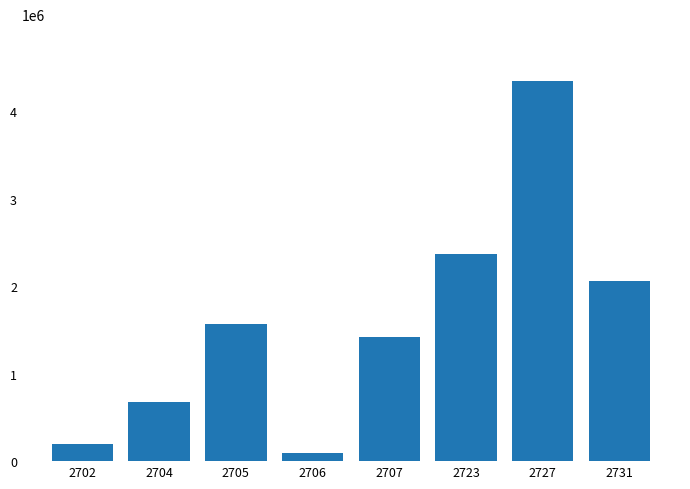

The value at 2723 is 633995. True or false?

False